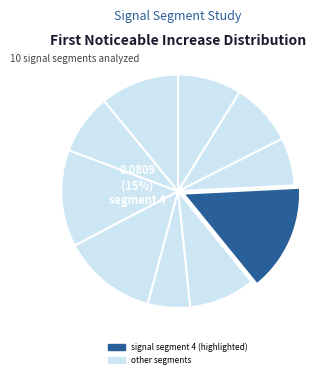

Count the number of slices in the pie.

10